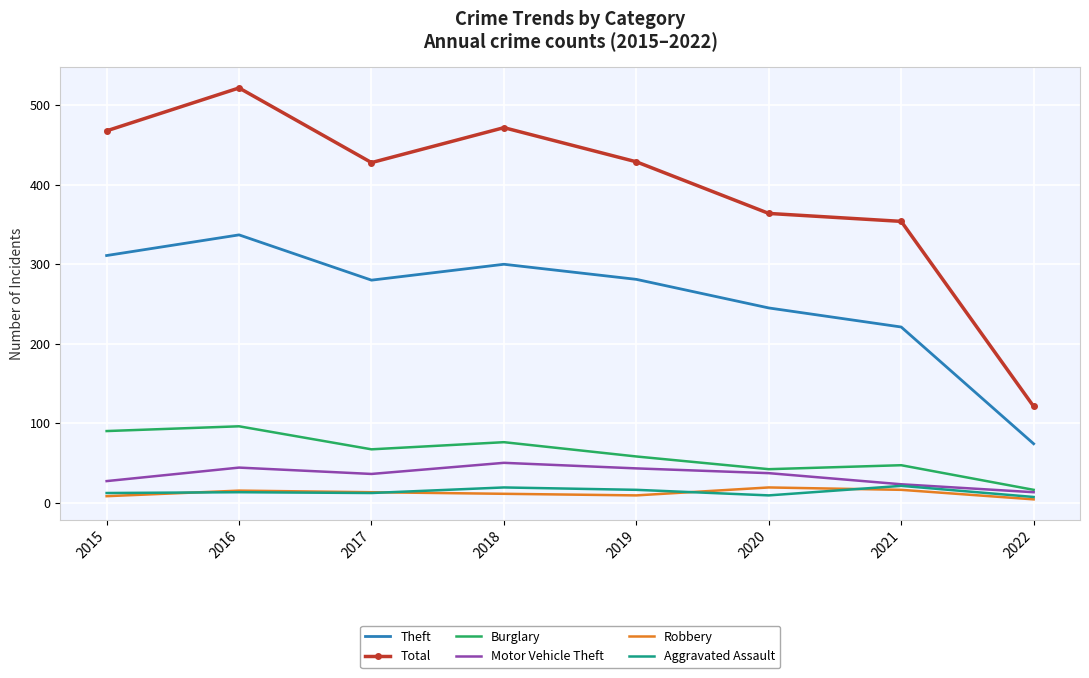

At which category is the sum across all series the highest?

2016